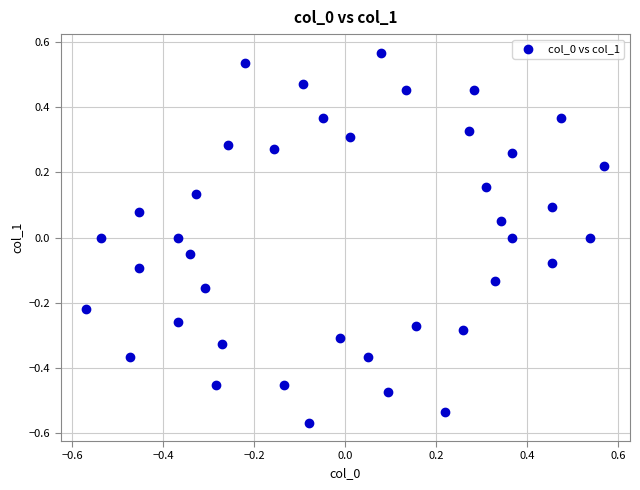

What is the range of X values (max minus min)?

1.1